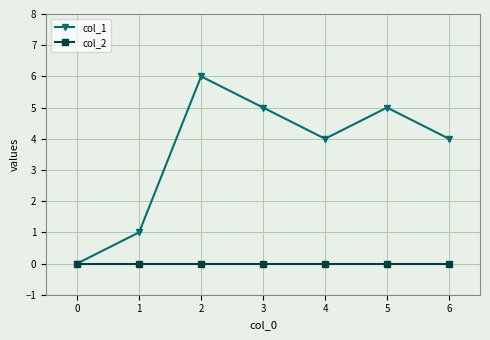

At which label does col_1 reach its peak?

2